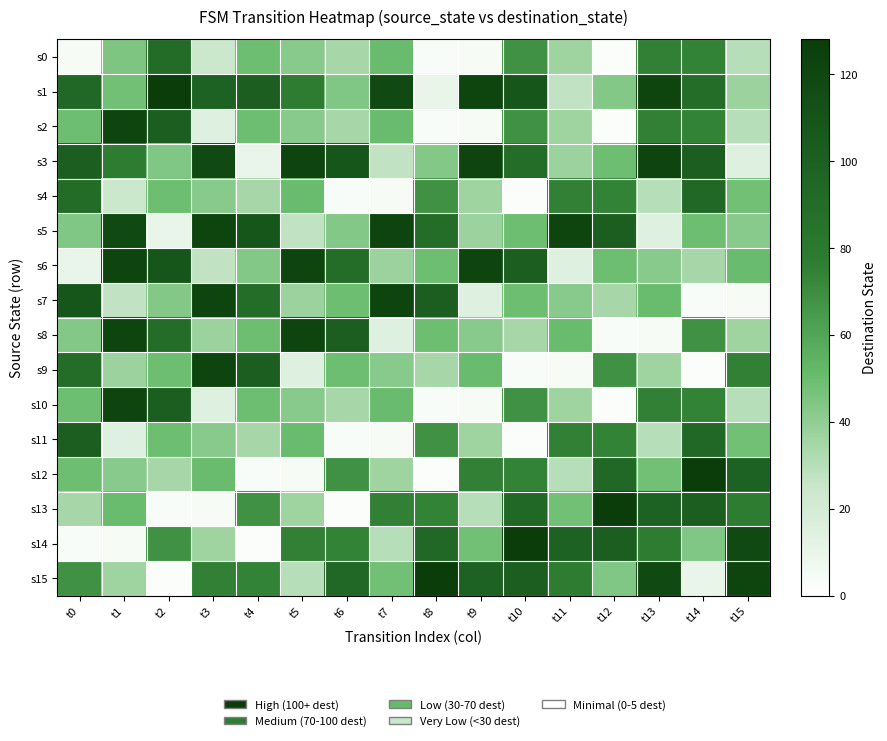

Between t3 and t4, which series saw the biggest shift?

s3